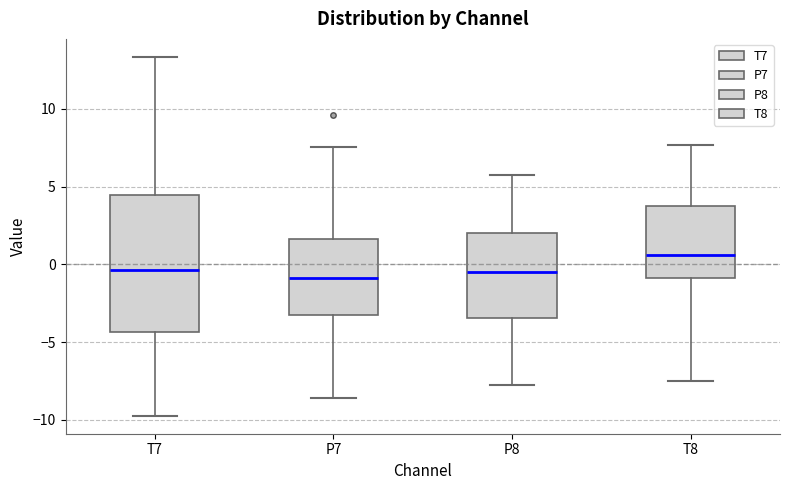

Where does the upper whisker of the box for T7 end on the y-axis? The values are not printed on the chart, so give them approximately, as read against the axis.

13.5